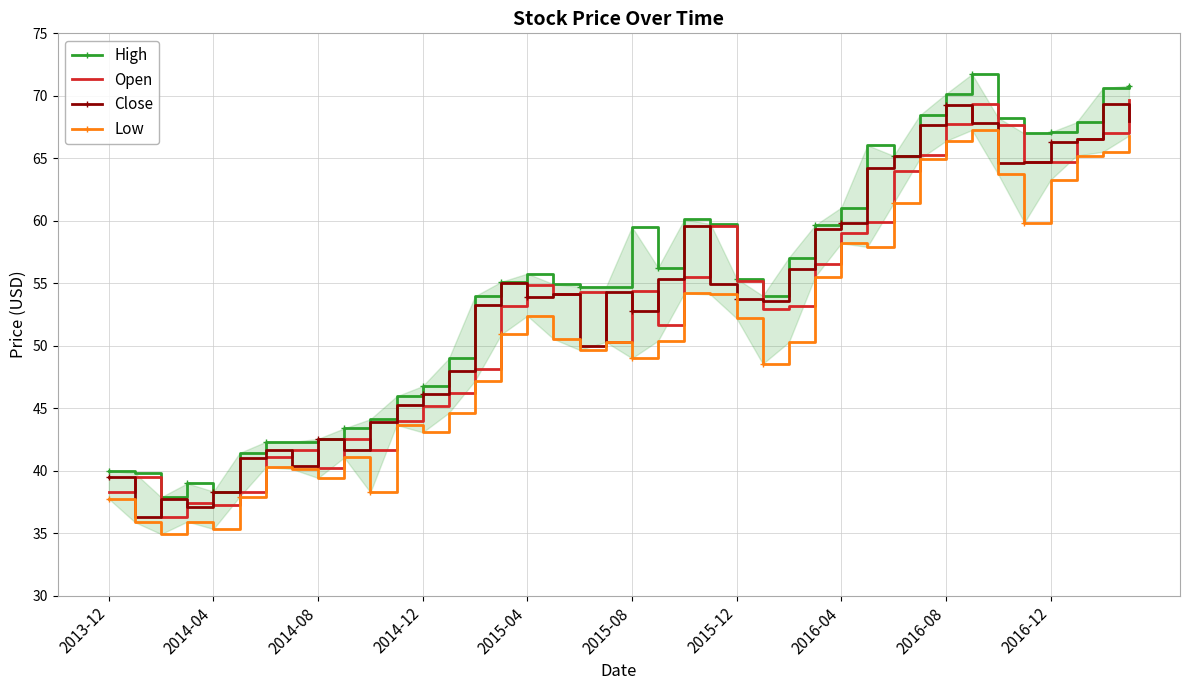

What is the sum of the Open values at 39 and 19?

120.0